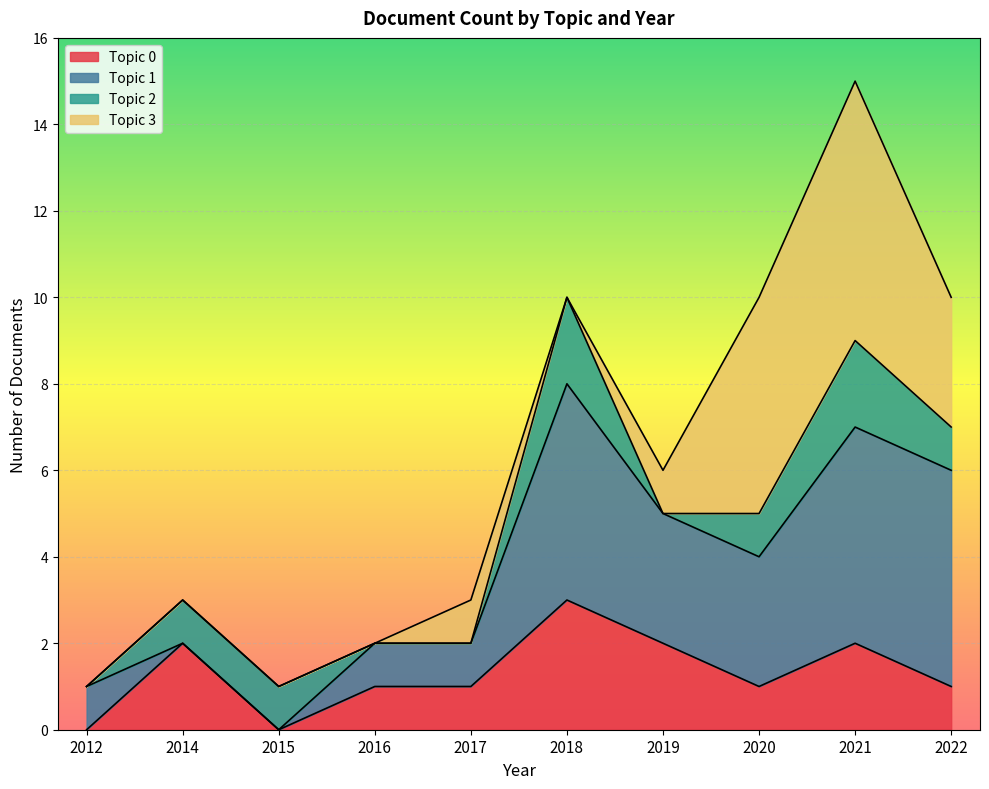

True or false: Topic 0 has a value of 3 at 2018.

True